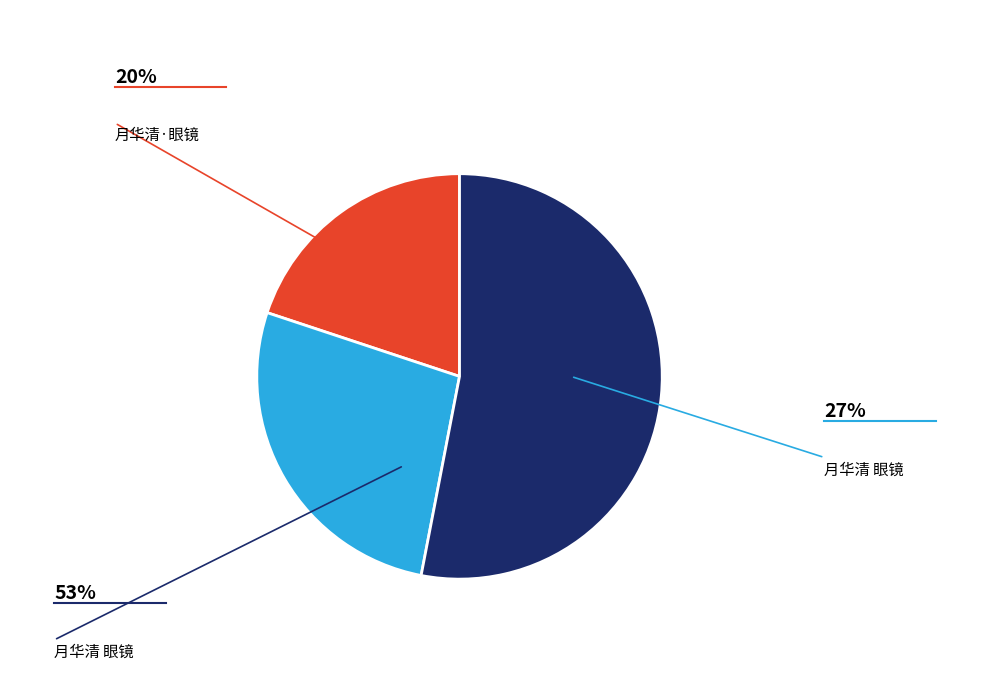

Does any single category account for the majority?

Yes